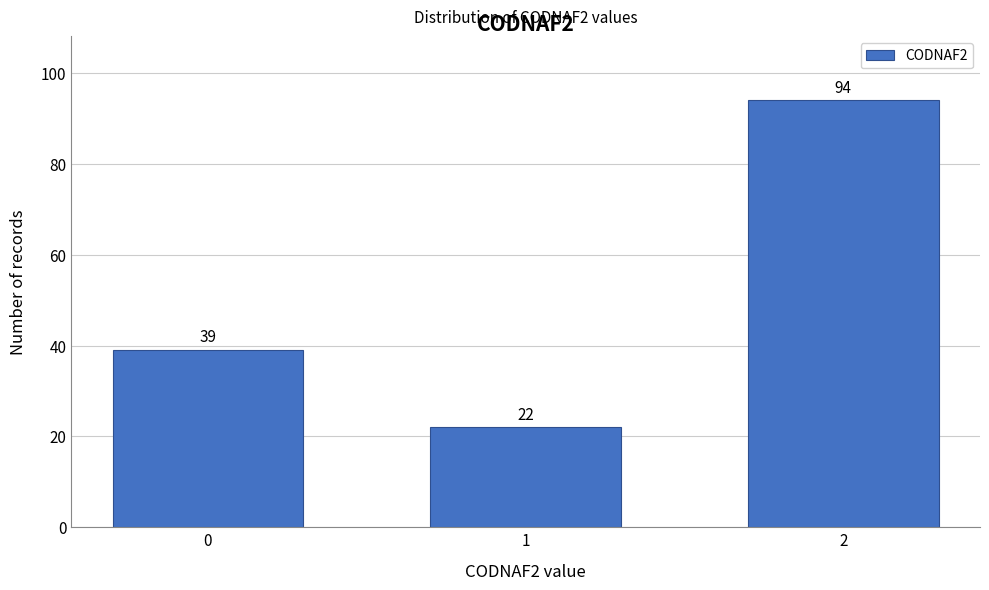

Reading right to left, transcribe all the data shown in this chart.

94	22	39